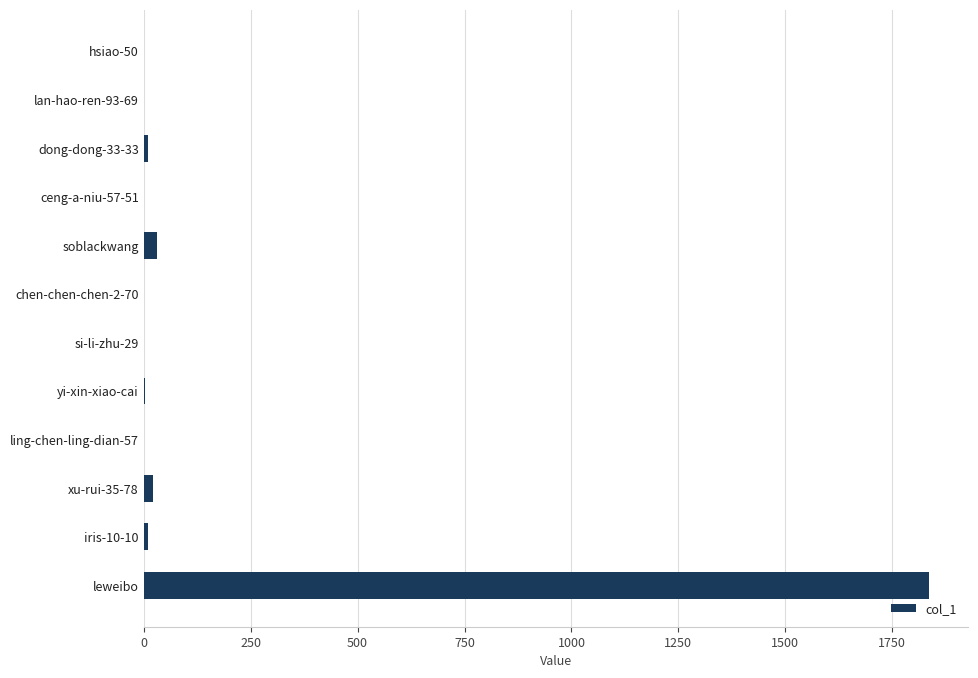

Which category has the highest value across all series?

leweibo